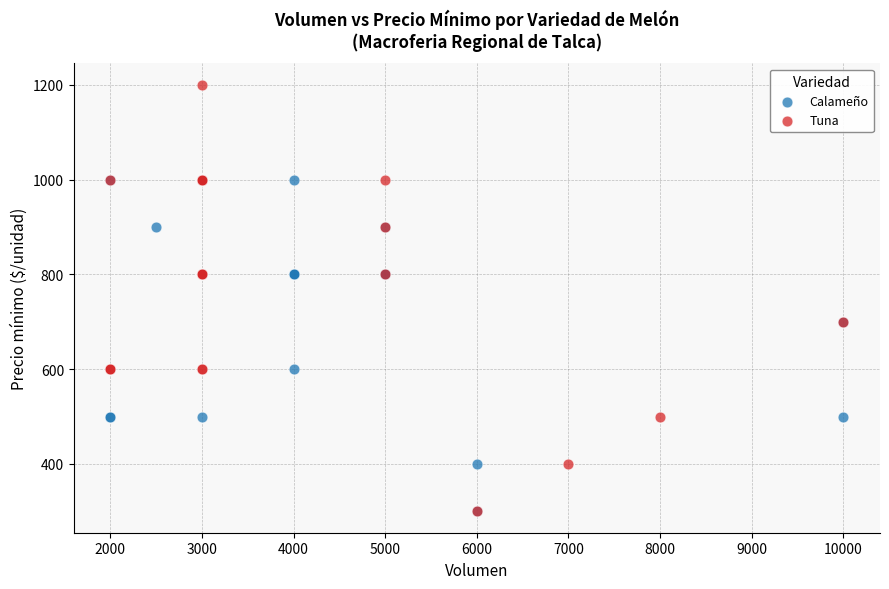

Which series has the widest spread of Y values?

Tuna